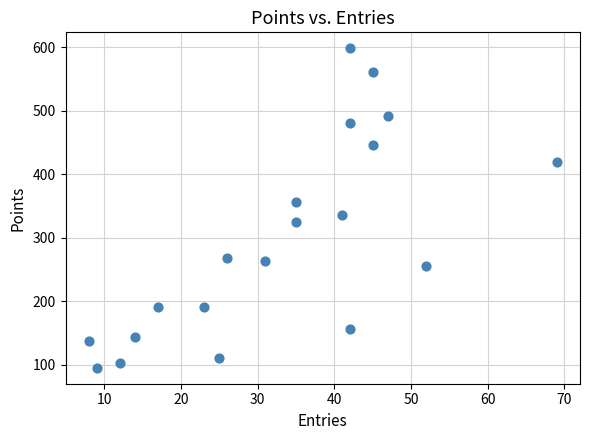

What is the range of Y values (max minus min)?

503